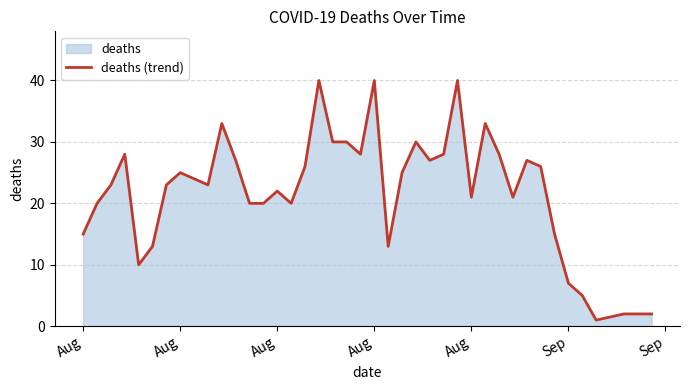

At which category does the data reach its first local peak?

Aug